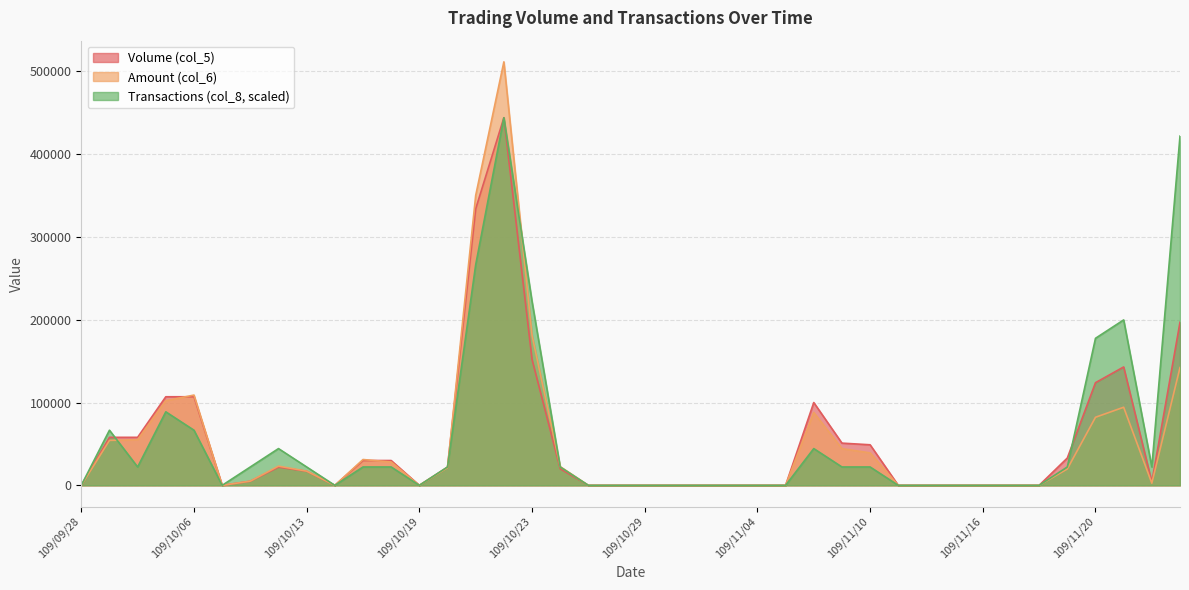

Reading right to left, list all the values displayed in this chart.

Volume (col_5): 109/11/25=197000.0	109/11/24=4000.0	109/11/23=143000.0	109/11/20=124000.0	109/11/19=33000.0	109/11/18=0.0	109/11/17=0.0	109/11/16=0.0	109/11/13=0.0	109/11/12=0.0	109/11/11=0.0	109/11/10=49000.0	109/11/09=51000.0	109/11/06=100000.0	109/11/05=0.0	109/11/04=0.0	109/11/03=0.0	109/11/02=0.0	109/10/30=0.0	109/10/29=0.0	109/10/28=0.0	109/10/27=0.0	109/10/26=20000.0	109/10/23=152000.0	109/10/22=444000.0	109/10/21=334000.0	109/10/20=22000.0	109/10/19=0.0	109/10/16=30000.0	109/10/15=30000.0	109/10/14=0.0	109/10/13=17000.0	109/10/12=22000.0	109/10/08=5000.0	109/10/07=0.0	109/10/06=107000.0	109/10/05=107000.0	109/09/30=58000.0	109/09/29=58000.0	109/09/28=0.0
Amount (col_6): 109/11/25=142290.0	109/11/24=2600.0	109/11/23=94330.0	109/11/20=82230.0	109/11/19=19800.0	109/11/18=0.0	109/11/17=0.0	109/11/16=0.0	109/11/13=0.0	109/11/12=0.0	109/11/11=0.0	109/11/10=39200.0	109/11/09=44370.0	109/11/06=88000.0	109/11/05=0.0	109/11/04=0.0	109/11/03=0.0	109/11/02=0.0	109/10/30=0.0	109/10/29=0.0	109/10/28=0.0	109/10/27=0.0	109/10/26=22600.0	109/10/23=181190.0	109/10/22=511490.0	109/10/21=350130.0	109/10/20=21340.0	109/10/19=0.0	109/10/16=28200.0	109/10/15=31200.0	109/10/14=0.0	109/10/13=17170.0	109/10/12=23190.0	109/10/08=5100.0	109/10/07=0.0	109/10/06=109040.0	109/10/05=102250.0	109/09/30=55100.0	109/09/29=54300.0	109/09/28=0.0
Transactions (col_8): 109/11/25=421800.0	109/11/24=22200.0	109/11/23=199800.0	109/11/20=177600.0	109/11/19=22200.0	109/11/18=0.0	109/11/17=0.0	109/11/16=0.0	109/11/13=0.0	109/11/12=0.0	109/11/11=0.0	109/11/10=22200.0	109/11/09=22200.0	109/11/06=44400.0	109/11/05=0.0	109/11/04=0.0	109/11/03=0.0	109/11/02=0.0	109/10/30=0.0	109/10/29=0.0	109/10/28=0.0	109/10/27=0.0	109/10/26=22200.0	109/10/23=222000.0	109/10/22=444000.0	109/10/21=266400.0	109/10/20=22200.0	109/10/19=0.0	109/10/16=22200.0	109/10/15=22200.0	109/10/14=0.0	109/10/13=22200.0	109/10/12=44400.0	109/10/08=22200.0	109/10/07=0.0	109/10/06=66600.0	109/10/05=88800.0	109/09/30=22200.0	109/09/29=66600.0	109/09/28=0.0